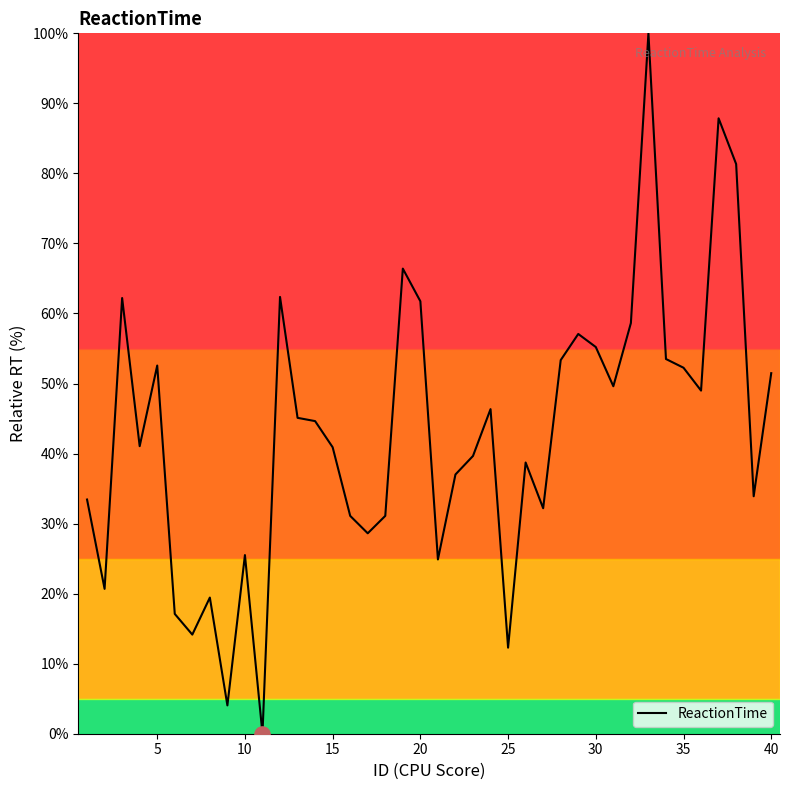

What is the difference between the maximum and minimum values?

100.0